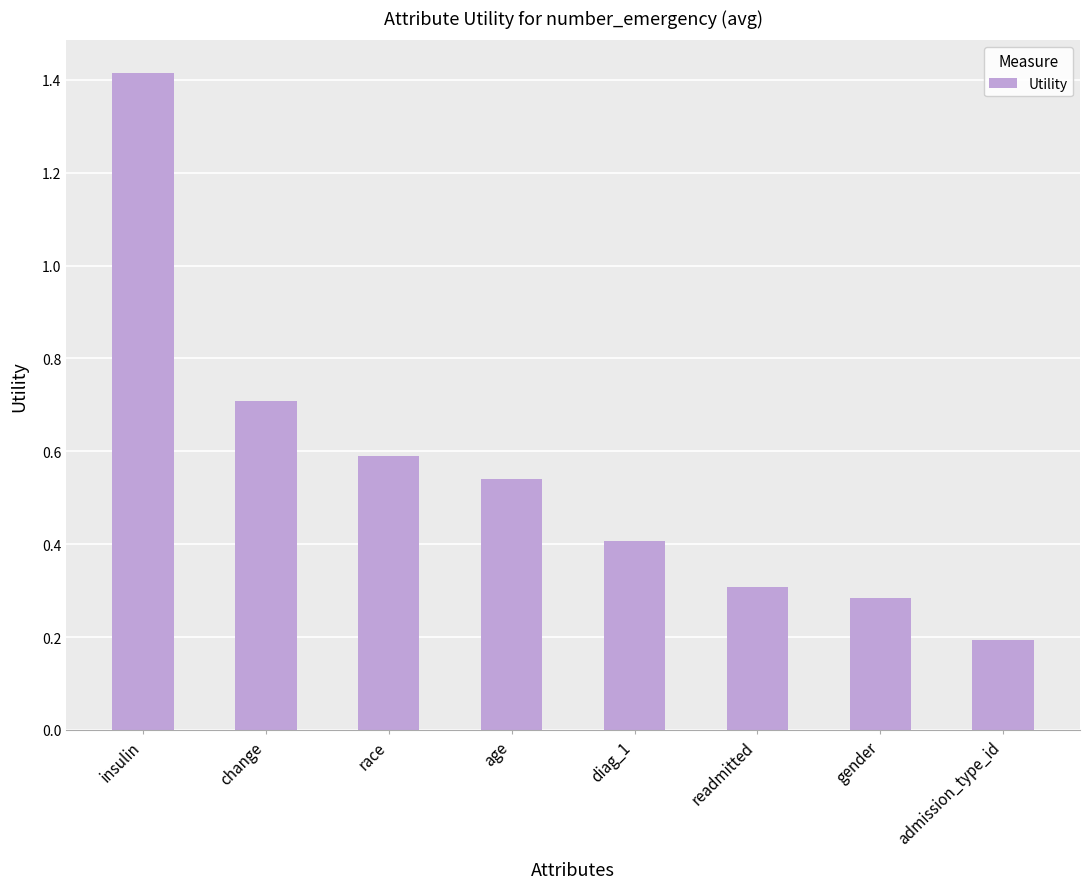

What is the value of the 5th bar from the left?

0.4